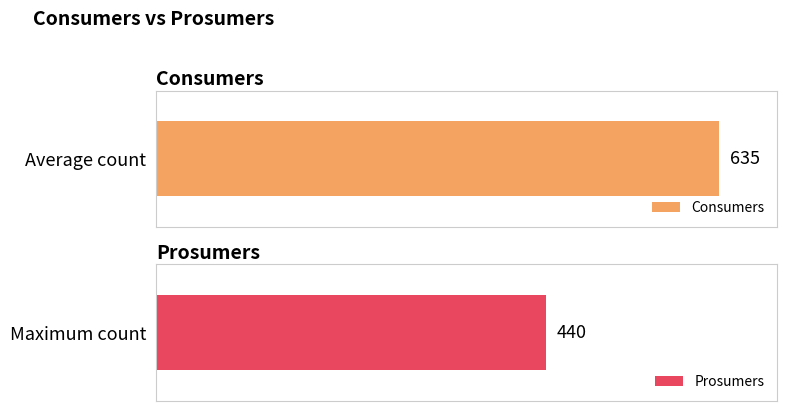

What is the difference between the highest and lowest values at 7?

195